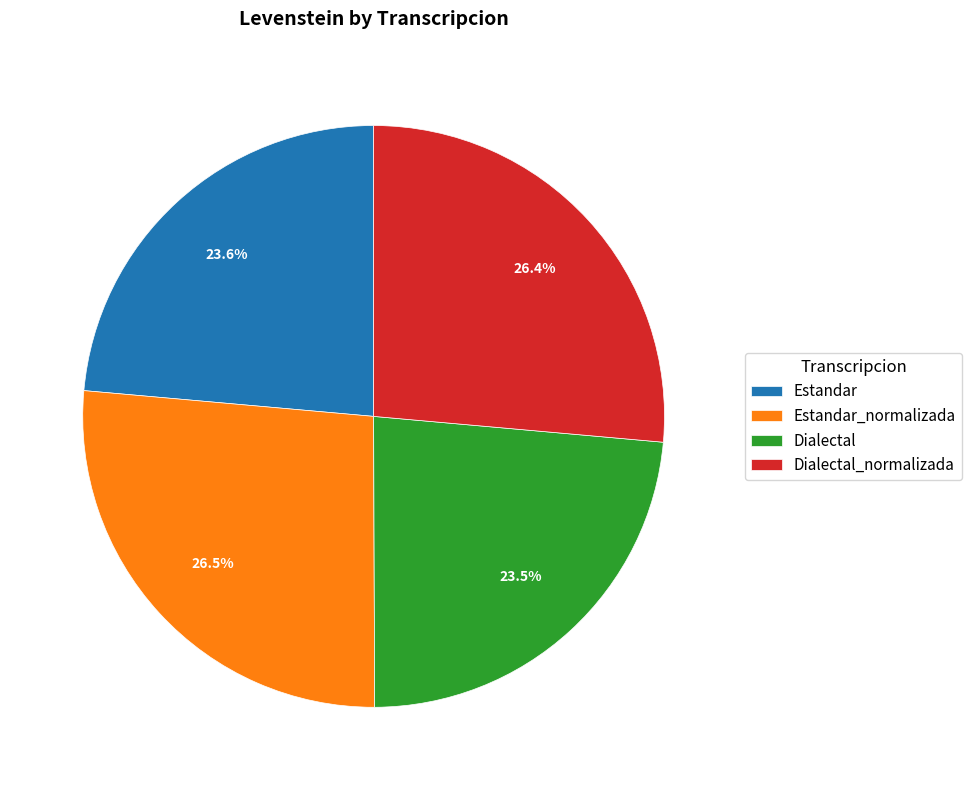

Does any single category account for the majority?

No